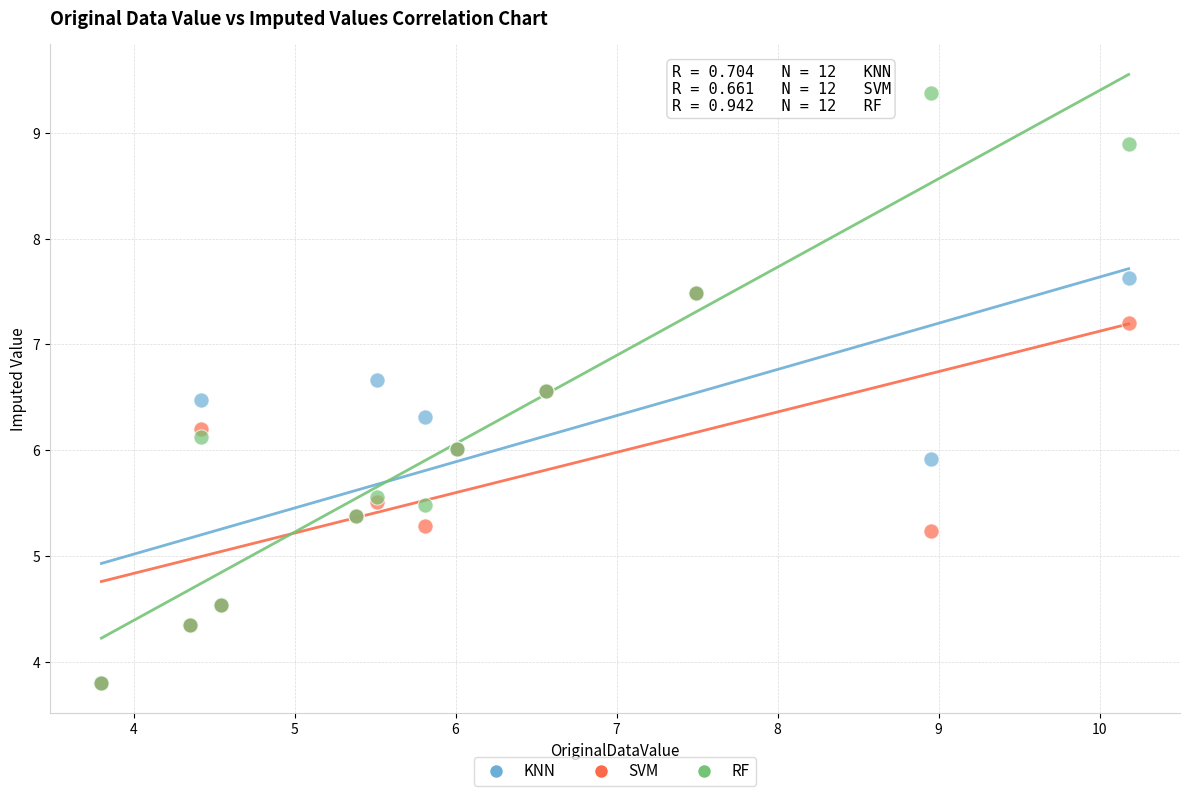

What are all the series names shown in the legend?

KNN, SVM, RF